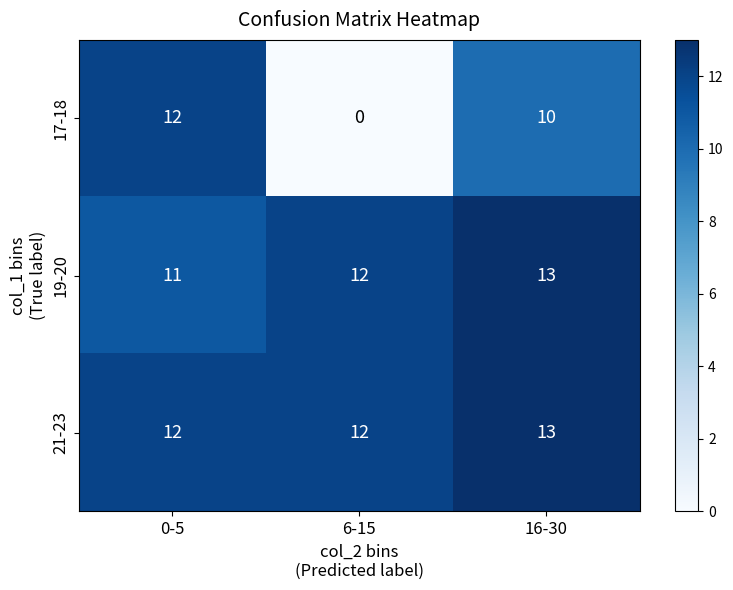

The value of 17-18 at 6-15 is 0. True or false?

True